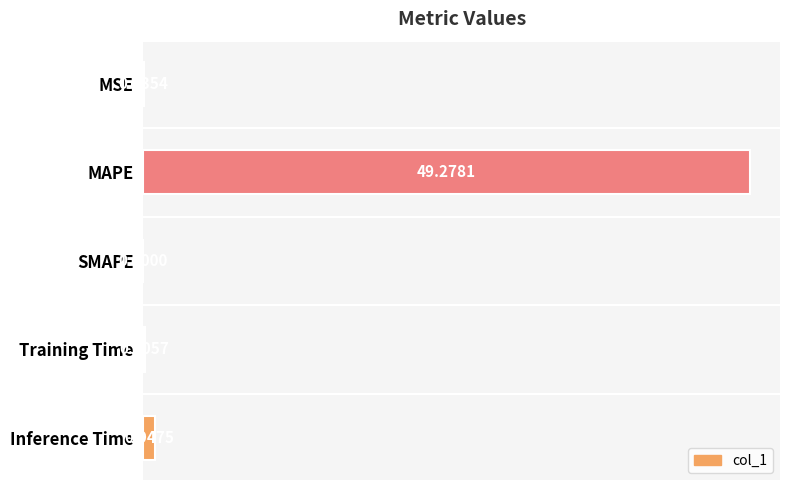

What is the change in value from MAPE to Training Time?

-49.2